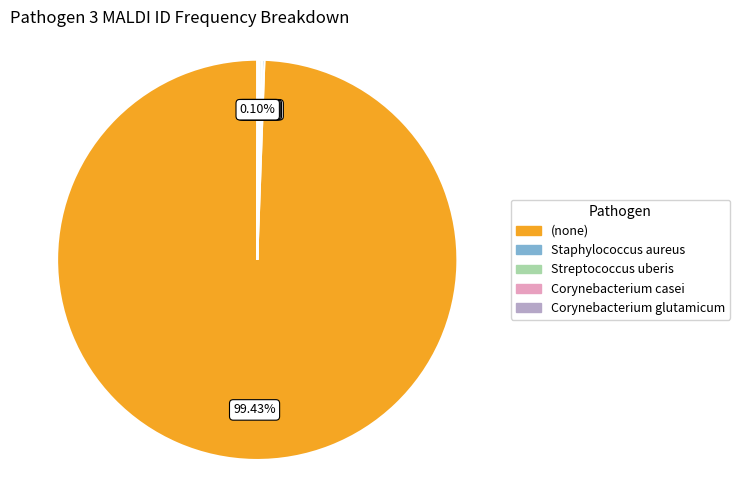

Which slice is the largest?

(none)